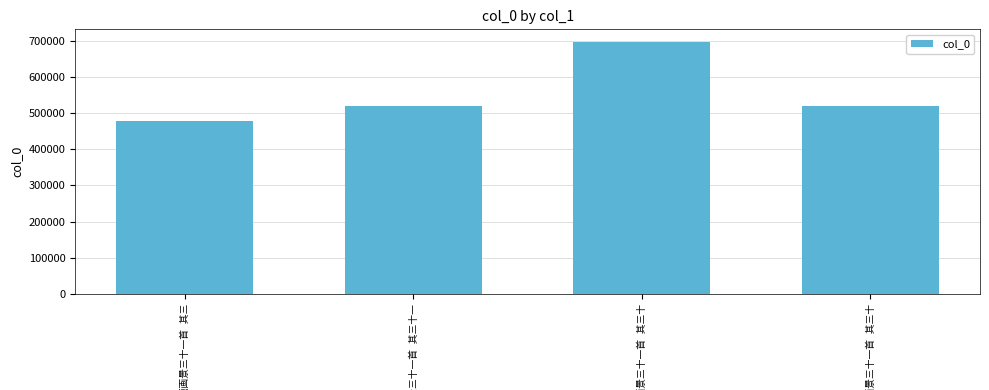

True or false: the data shows 520962 at 杂题画景三十一首 其三十.

True